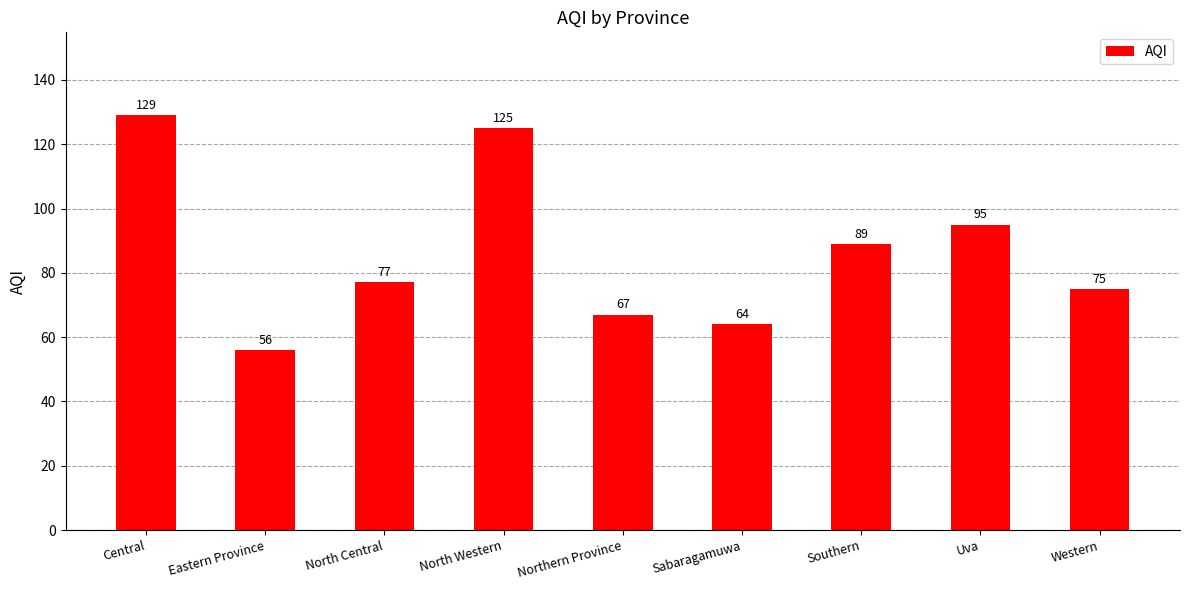

Rank the categories by value from highest to lowest.

Central, North Western, Uva, Southern, North Central, Western, Northern Province, Sabaragamuwa, Eastern Province